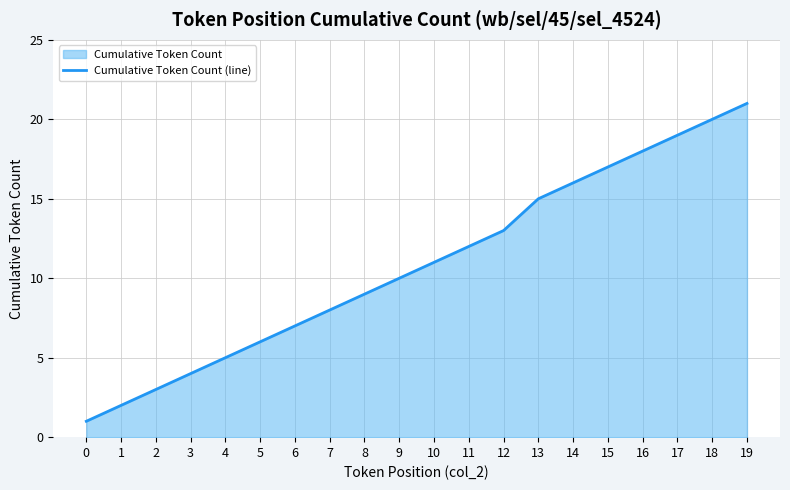

The value at 13 is 15. True or false?

True